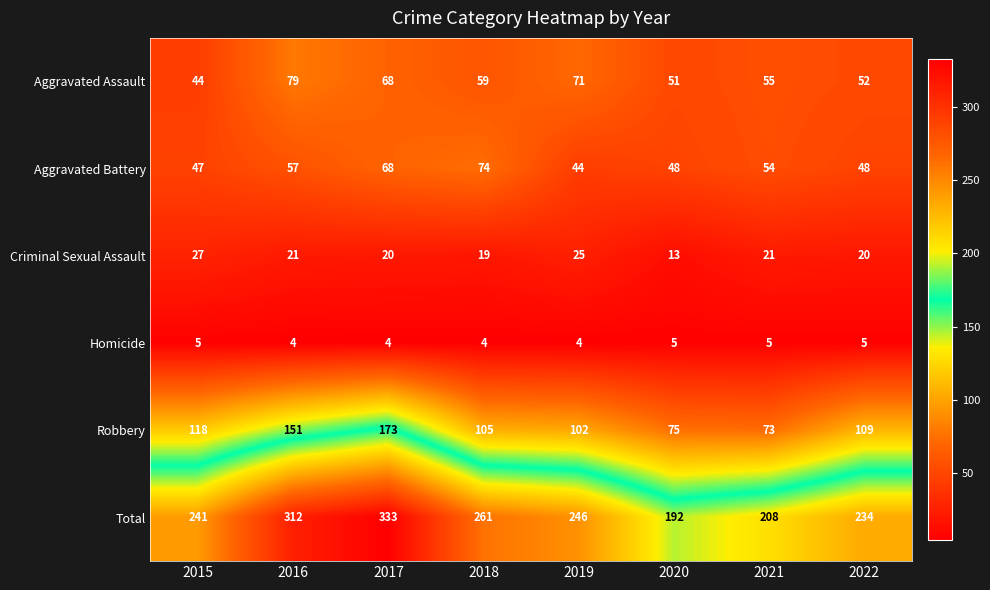

True or false: Homicide has a value of 6 at 2016.

False